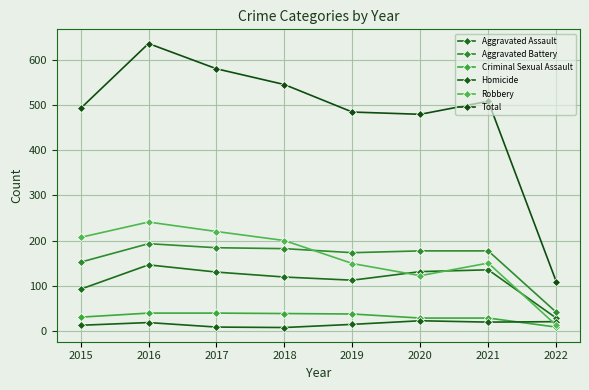

How many values in the Robbery series are below 200?

4